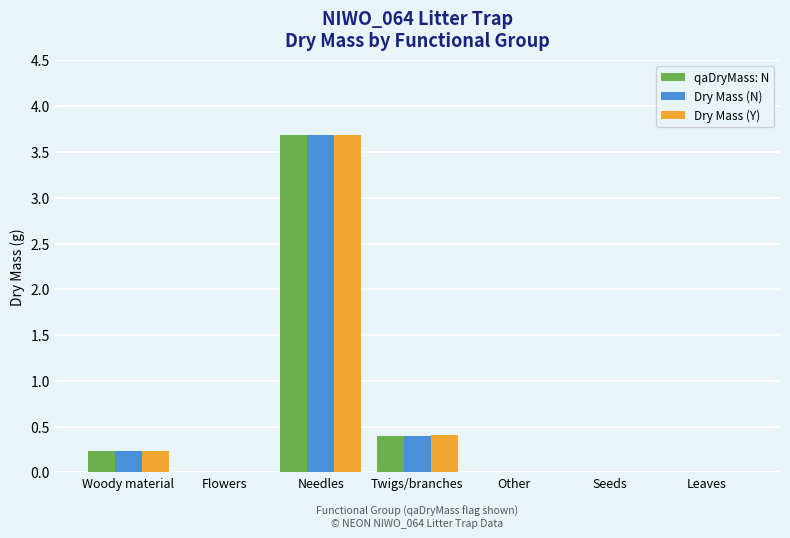

What is the greatest value displayed?

3.7